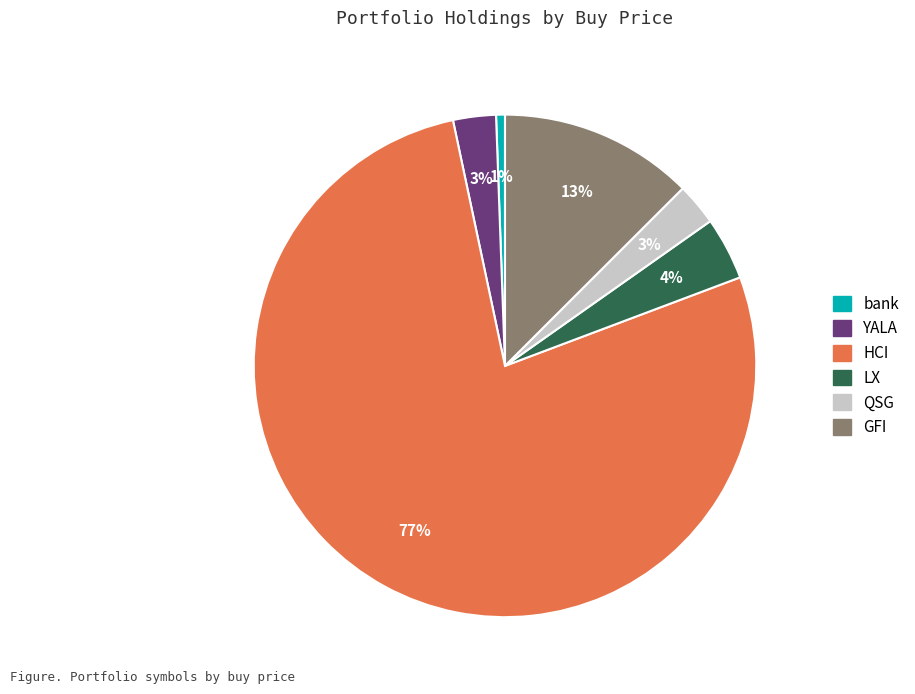

How many segments does this pie chart have?

6